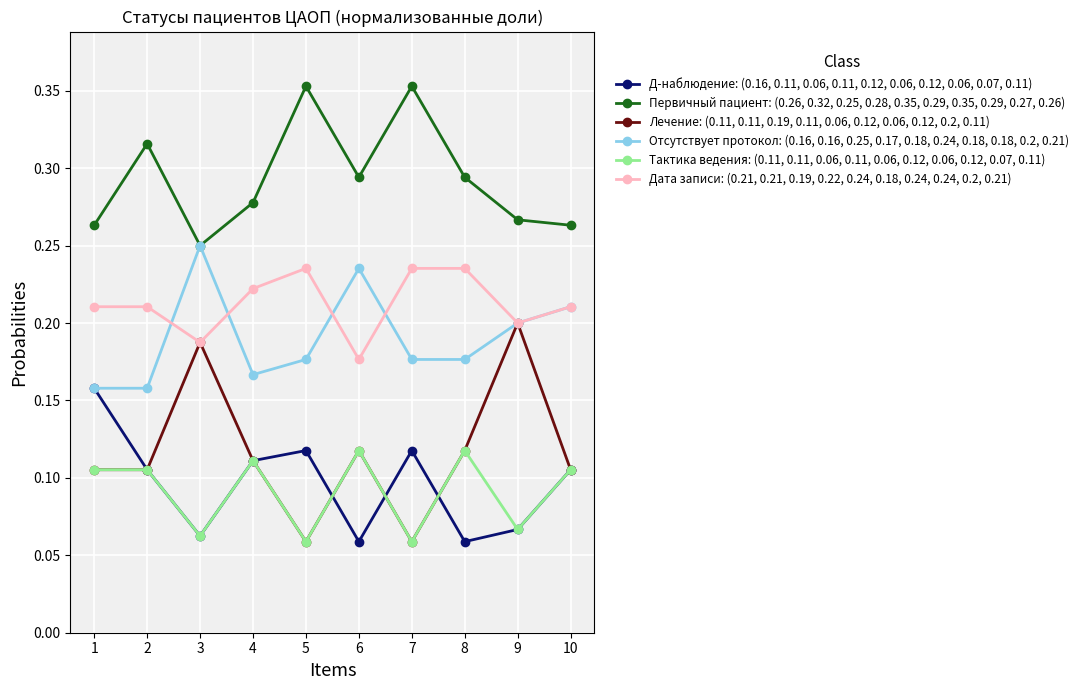

The value of Дата записи: (0.21, 0.21, 0.19, 0.22, 0.24, 0.18, 0.24, 0.24, 0.2, 0.21) at 9 is 0.2. True or false?

True